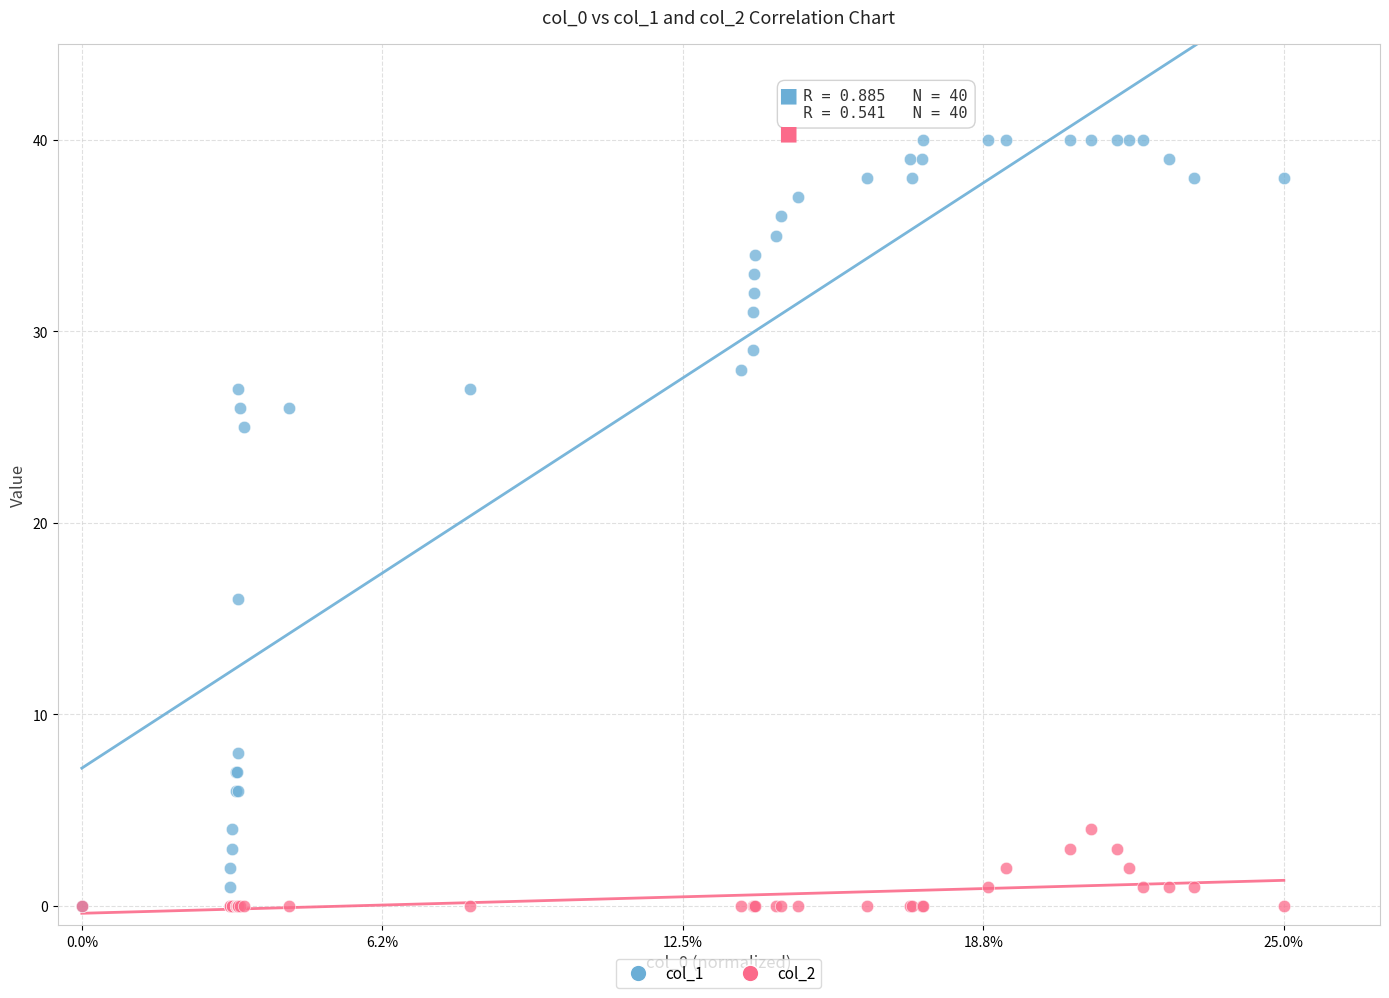

Which series has the largest Y range (max minus min)?

col_1